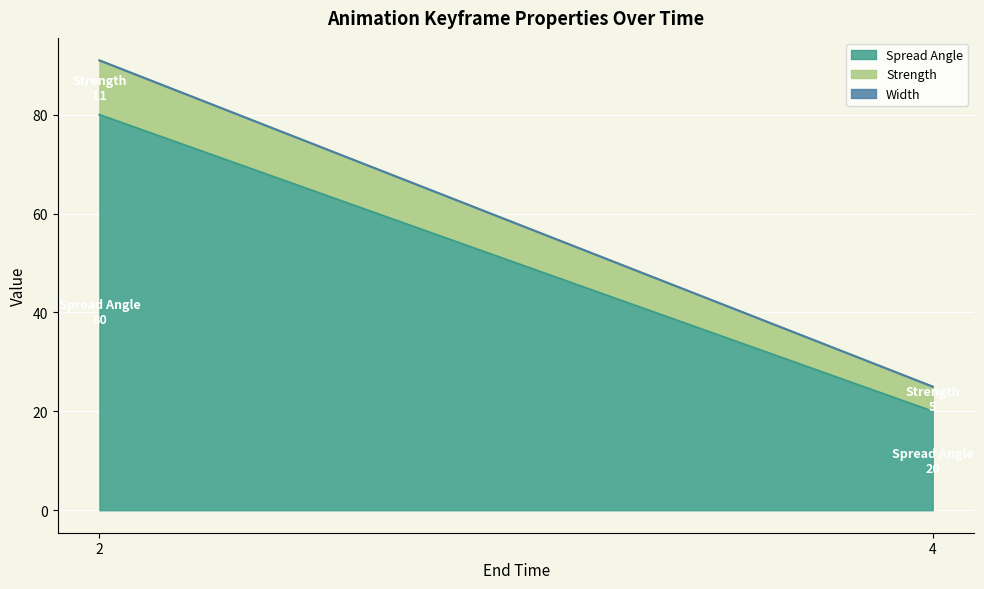

Rank the series at 4 from highest to lowest value.

Spread Angle, Strength, Width